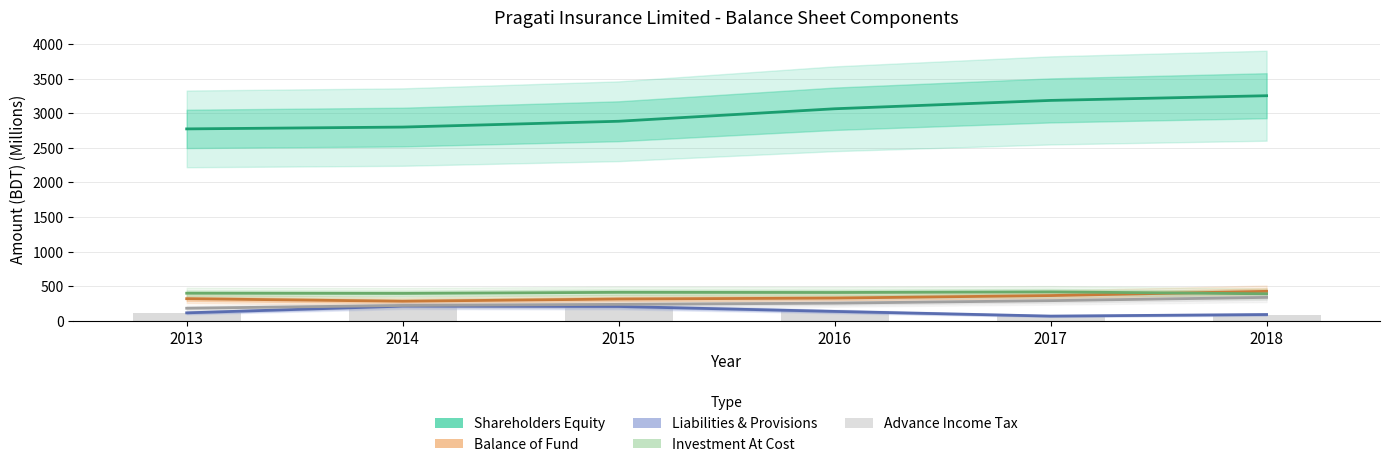

Which label corresponds to the smallest value in the chart?

2017